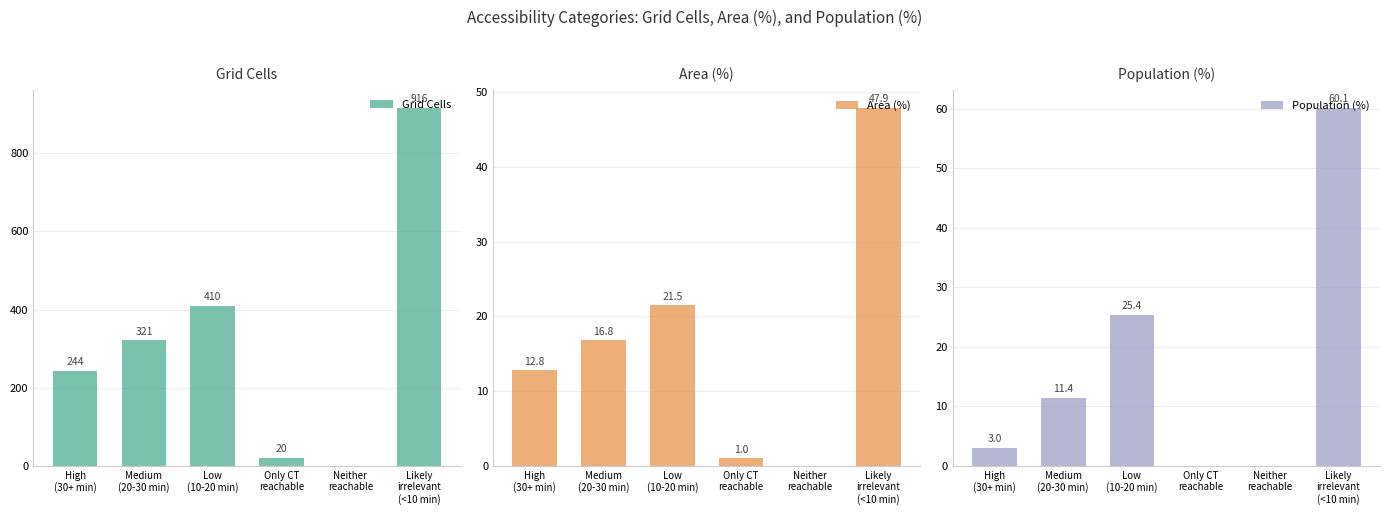

Rank the series by their maximum value, from lowest to highest.

Area (%), Population (%), Grid Cells